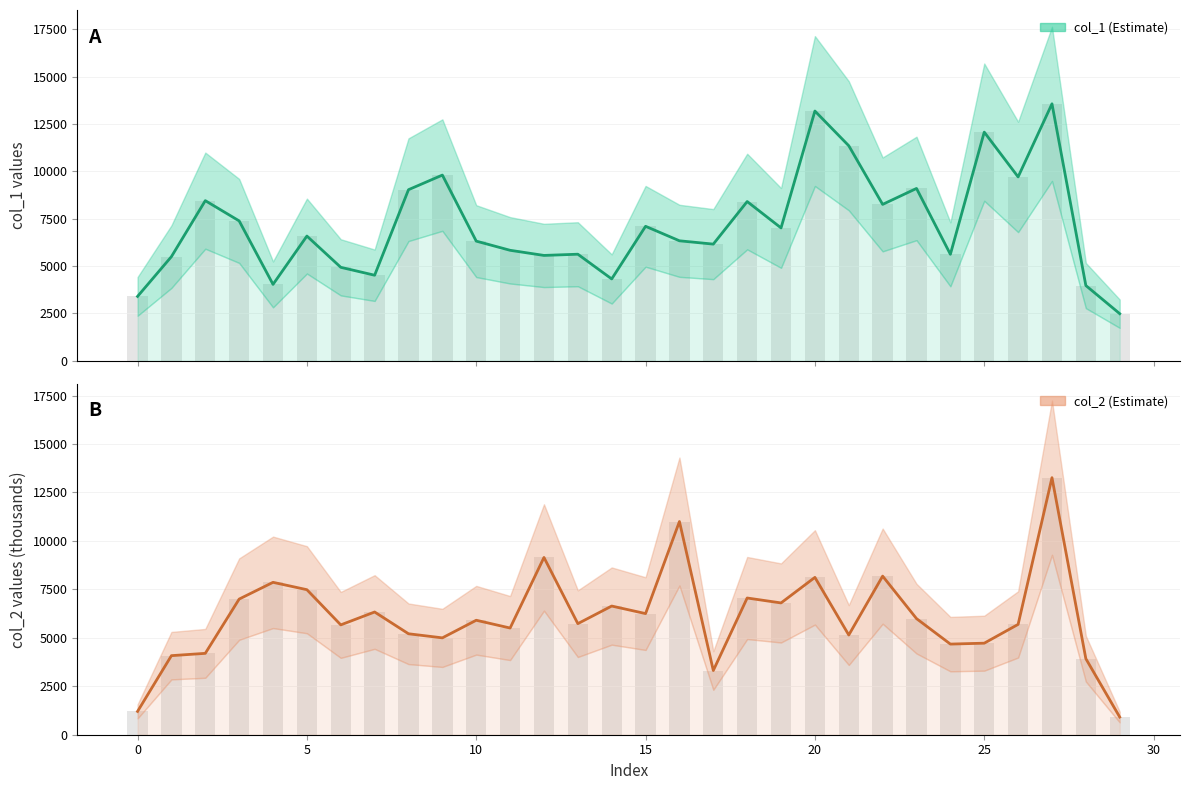

What is the difference between the maximum and second lowest values in the col_1 series?

10163.0